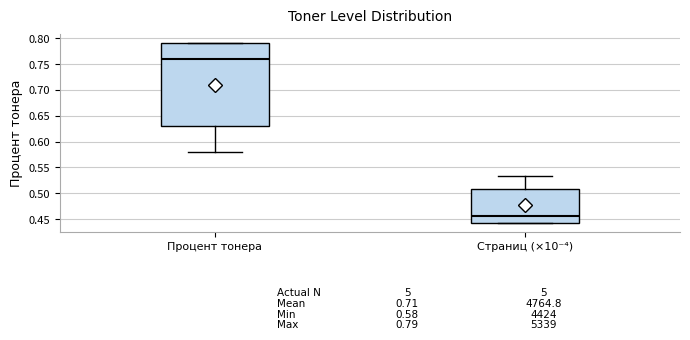

Which box has the lowest median line?

Страниц (×10⁻⁴)